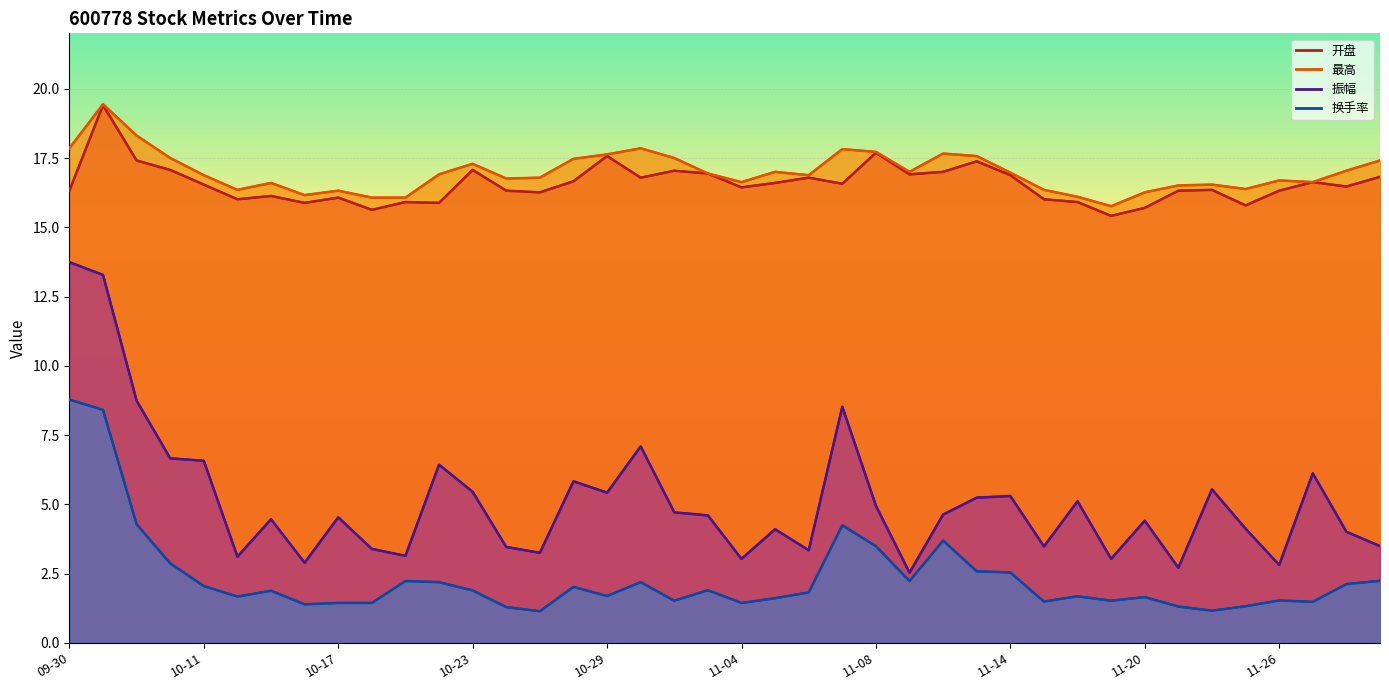

At 10-08, list the series in order from smallest to largest.

换手率, 振幅, 开盘, 最高